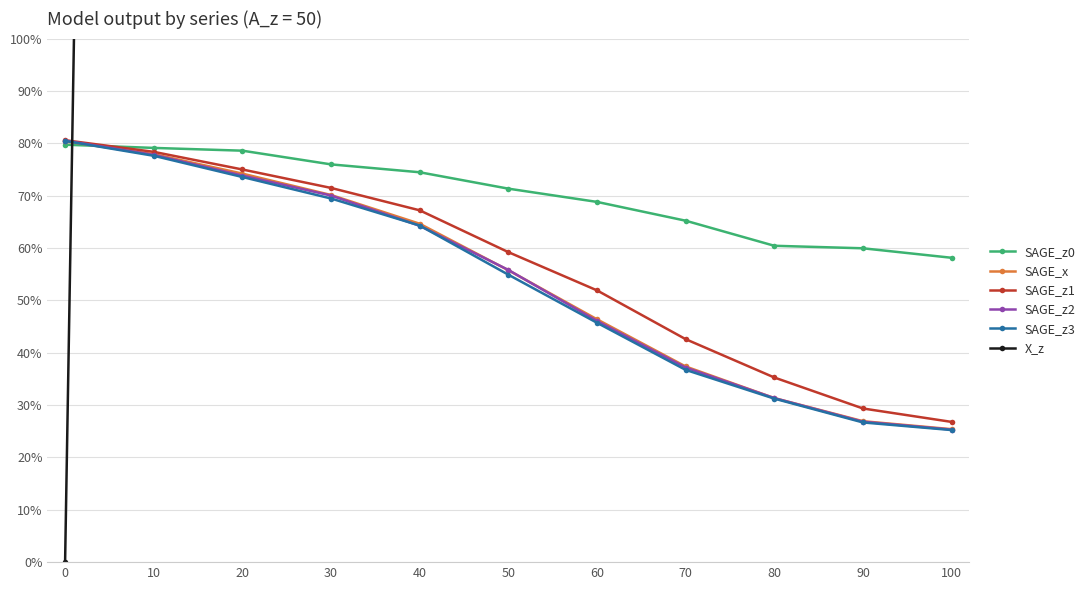

What is the spread (max minus min) of values at 50?

49.5